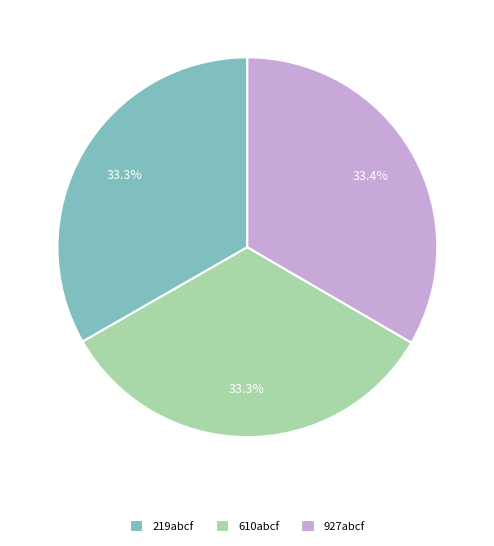

To the nearest percent, what portion does 219abcf represent?

33%